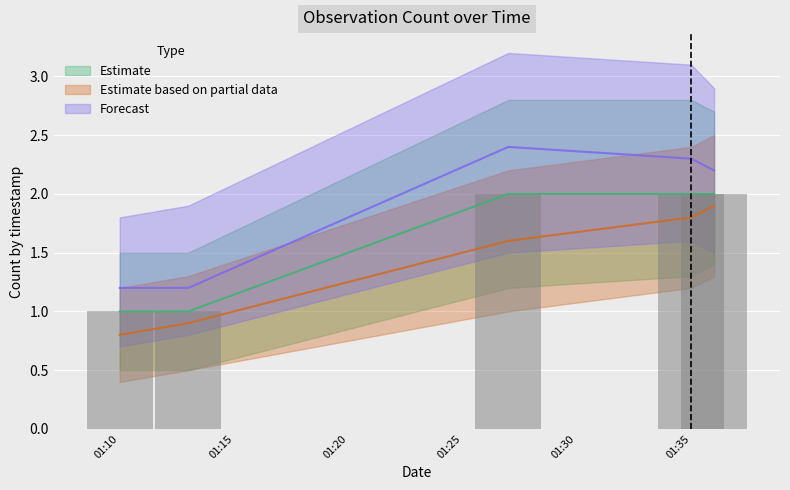

Which series has the largest total across all categories?

Forecast